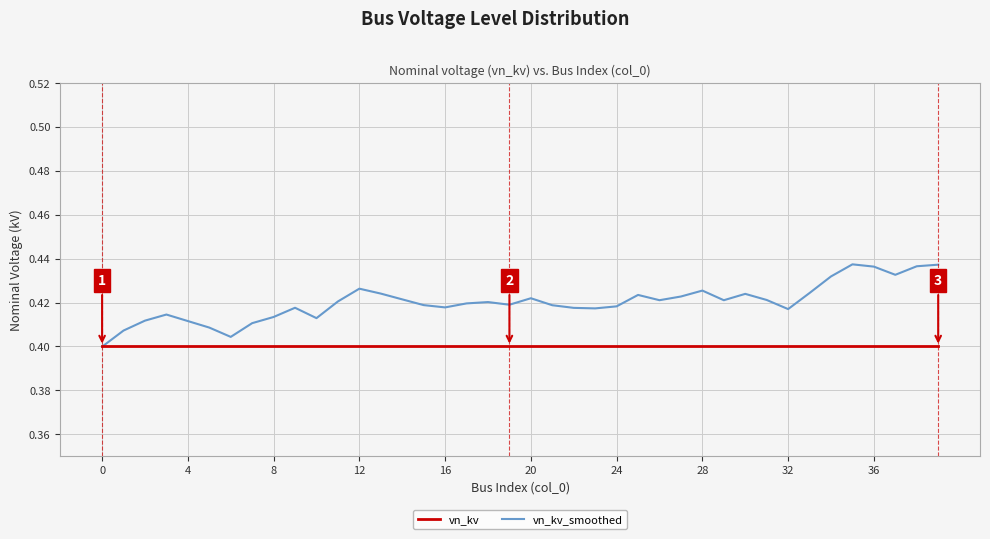

Which series has the largest total across all categories?

vn_kv_smoothed